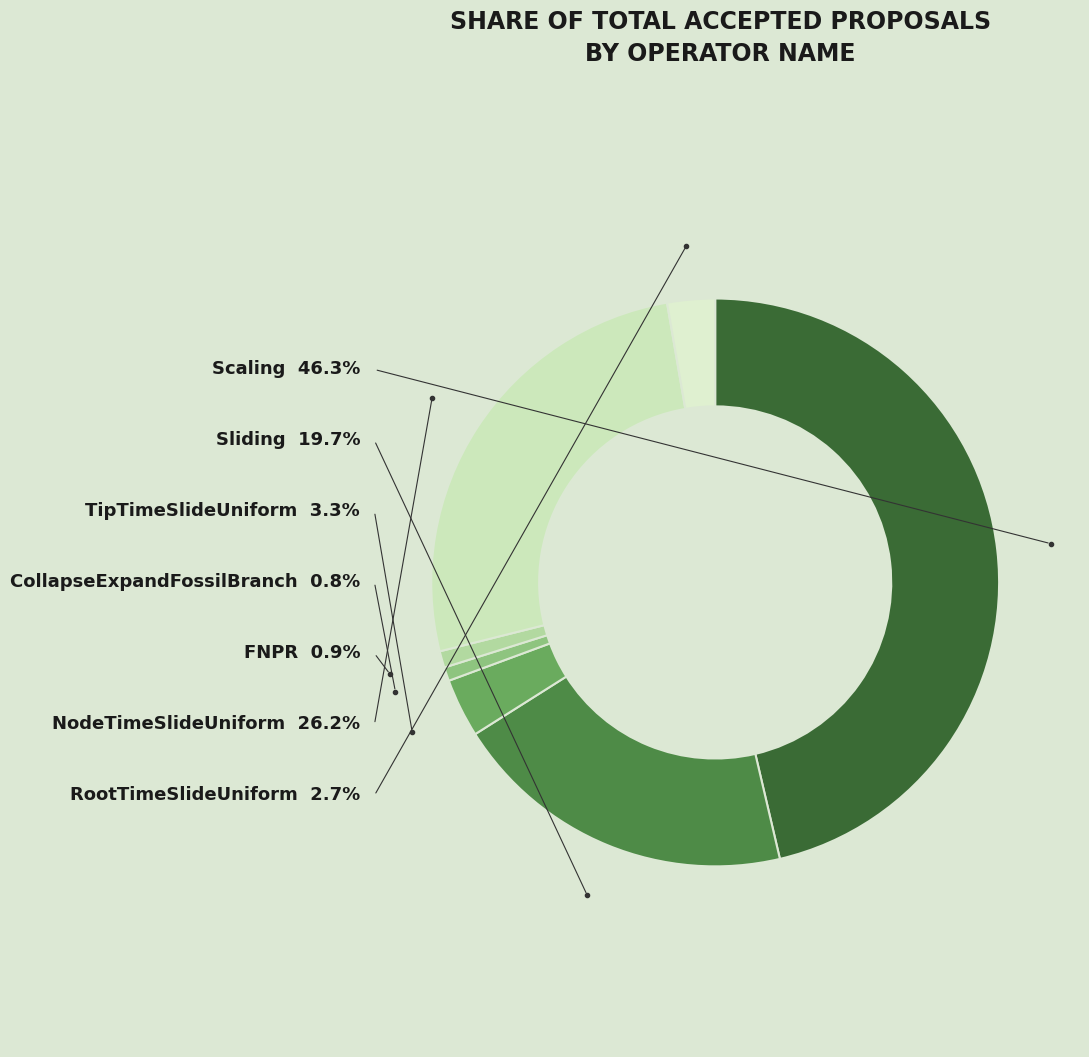

What is the largest slice in the pie chart?

Scaling